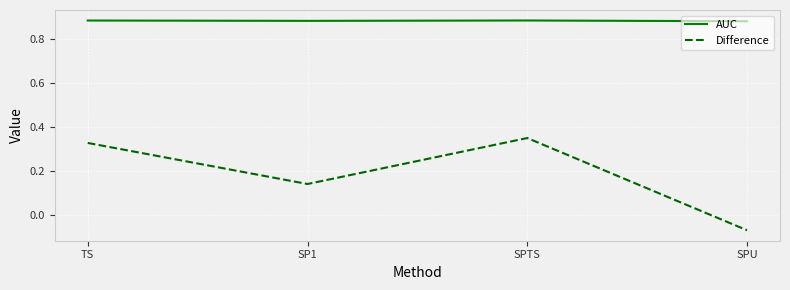

What is the sum of the Difference values at SP1 and TS?

0.5